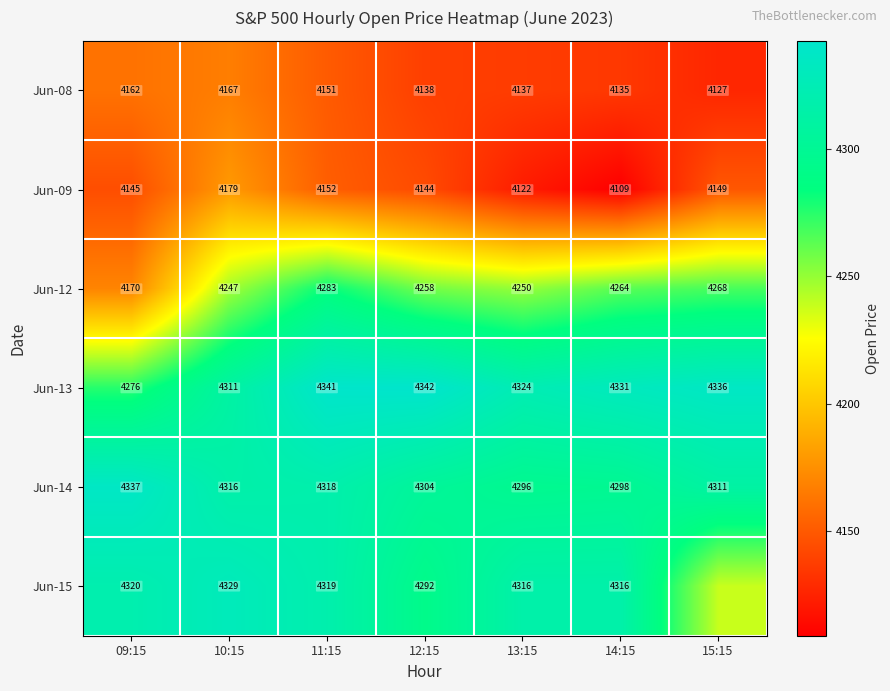

Is the value of Jun-14 at 15:15 greater than the value of Jun-09 at 14:15?

Yes